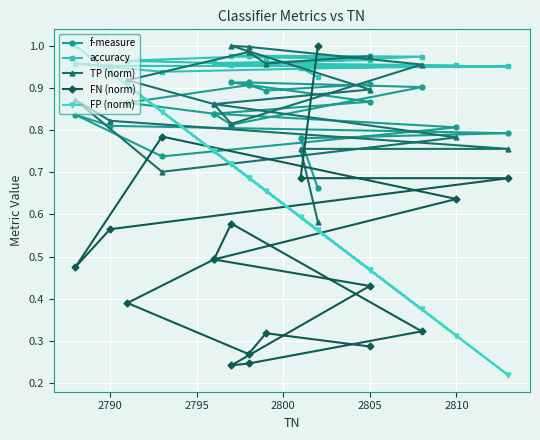

What are all the series names shown in the legend?

f-measure, accuracy, TP (norm), FN (norm), FP (norm)